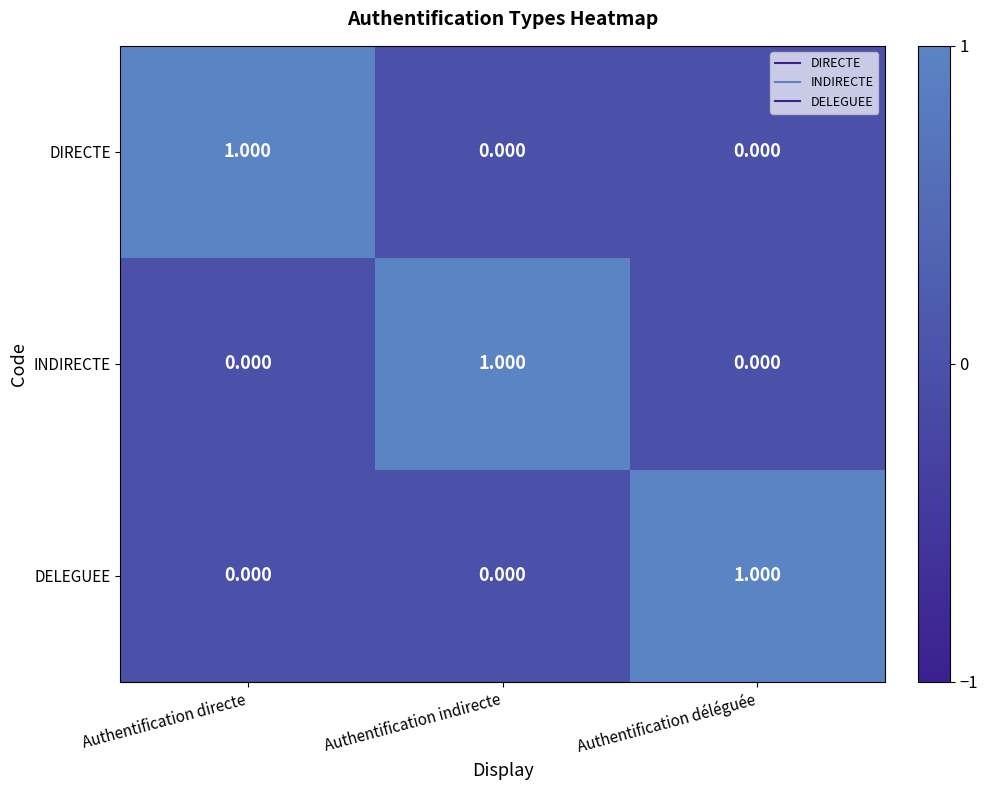

At which label does DIRECTE reach its peak?

Authentification directe